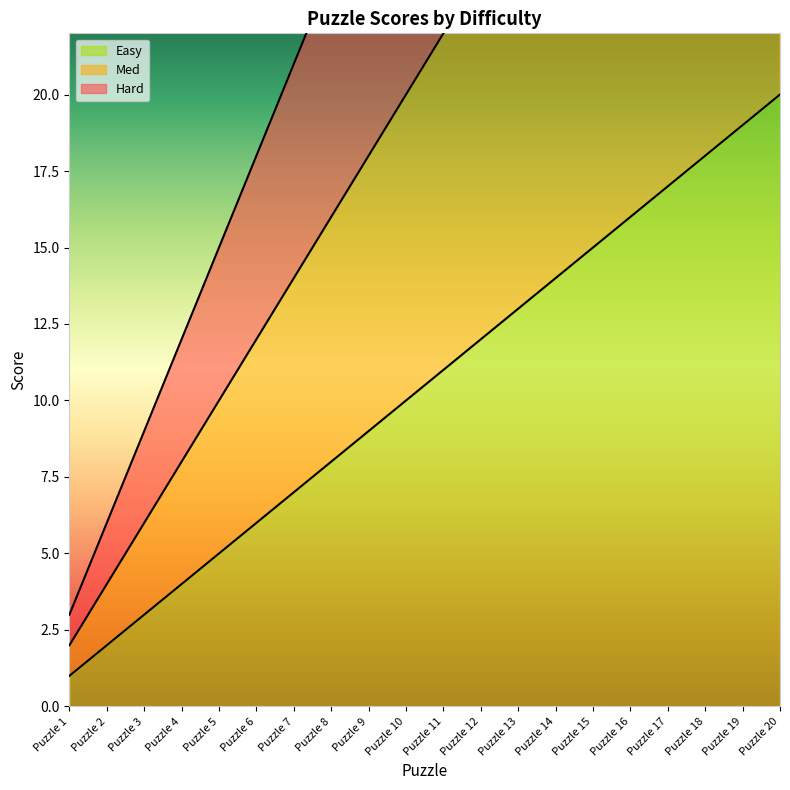

Reading left to right, what are all the values shown in this chart?

Easy: Puzzle 1=1	Puzzle 2=2	Puzzle 3=3	Puzzle 4=4	Puzzle 5=5	Puzzle 6=6	Puzzle 7=7	Puzzle 8=8	Puzzle 9=9	Puzzle 10=10	Puzzle 11=11	Puzzle 12=12	Puzzle 13=13	Puzzle 14=14	Puzzle 15=15	Puzzle 16=16	Puzzle 17=17	Puzzle 18=18	Puzzle 19=19	Puzzle 20=20
Med: Puzzle 1=2	Puzzle 2=4	Puzzle 3=6	Puzzle 4=8	Puzzle 5=10	Puzzle 6=12	Puzzle 7=14	Puzzle 8=16	Puzzle 9=18	Puzzle 10=20	Puzzle 11=22	Puzzle 12=24	Puzzle 13=26	Puzzle 14=28	Puzzle 15=30	Puzzle 16=32	Puzzle 17=34	Puzzle 18=36	Puzzle 19=38	Puzzle 20=40
Hard: Puzzle 1=3	Puzzle 2=6	Puzzle 3=9	Puzzle 4=12	Puzzle 5=15	Puzzle 6=18	Puzzle 7=21	Puzzle 8=24	Puzzle 9=27	Puzzle 10=30	Puzzle 11=33	Puzzle 12=36	Puzzle 13=39	Puzzle 14=42	Puzzle 15=45	Puzzle 16=48	Puzzle 17=51	Puzzle 18=54	Puzzle 19=57	Puzzle 20=60